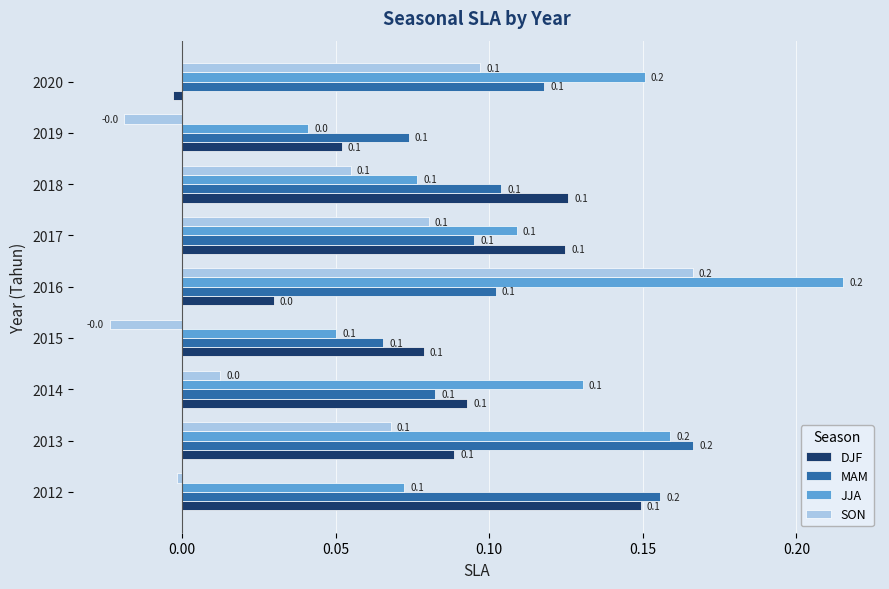

Which label corresponds to the largest value in the chart?

2016